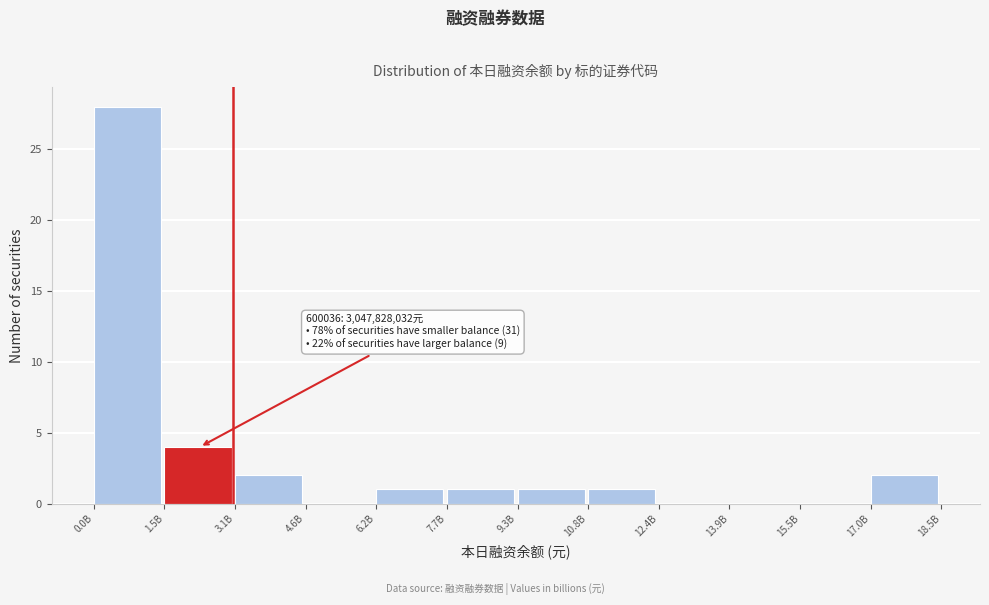

Reading left to right, what are all the values shown in this chart?

0.0B=28	1.5B=4	3.1B=2	4.6B=0	6.2B=1	7.7B=1	9.3B=1	10.8B=1	12.4B=0	13.9B=0	15.5B=0	17.0B=2